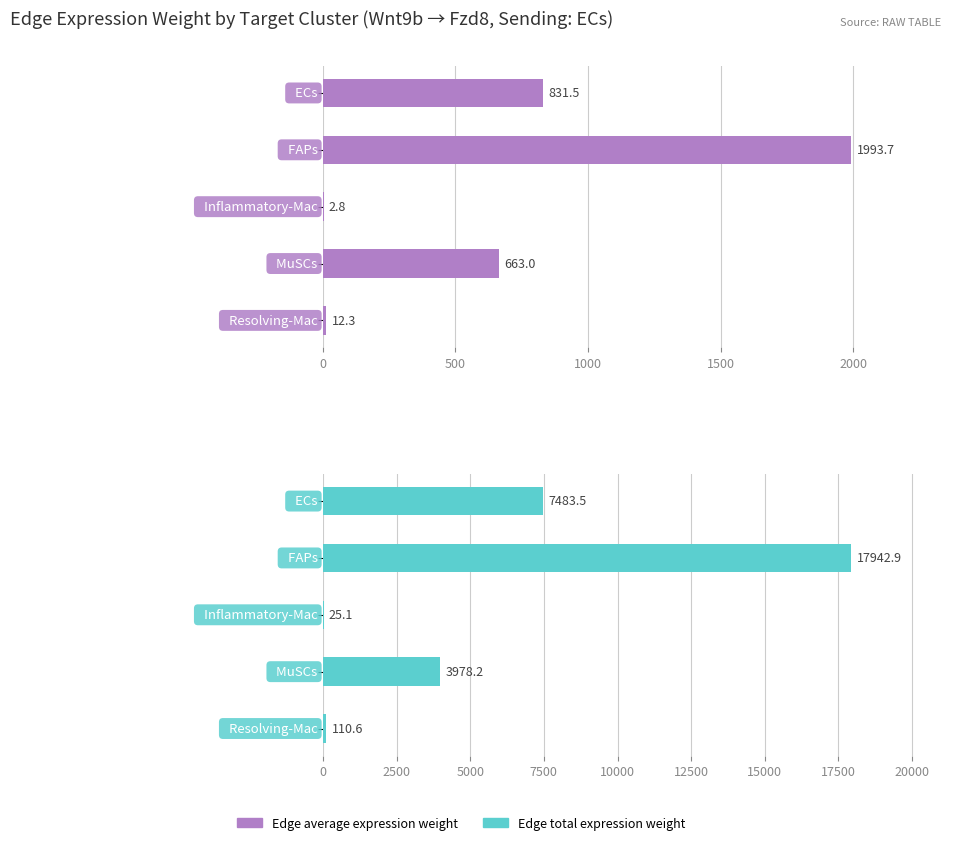

Does the chart contain any negative values?

No